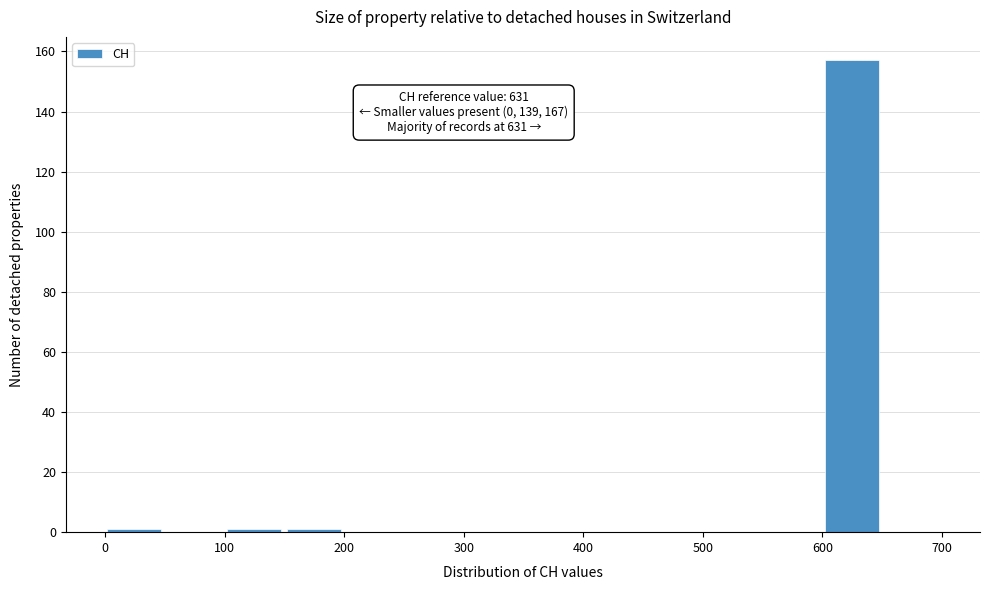

Which range on the x-axis has the tallest bar?

600 to 650